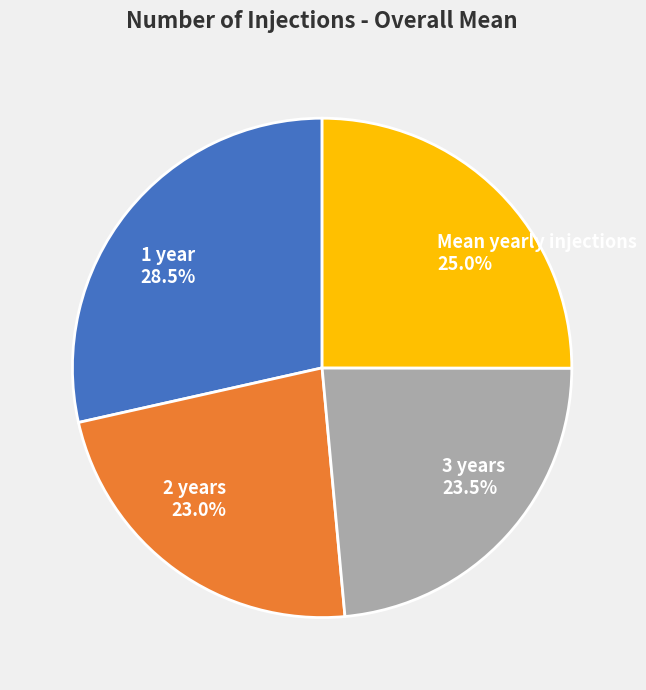

Count the number of slices in the pie.

4